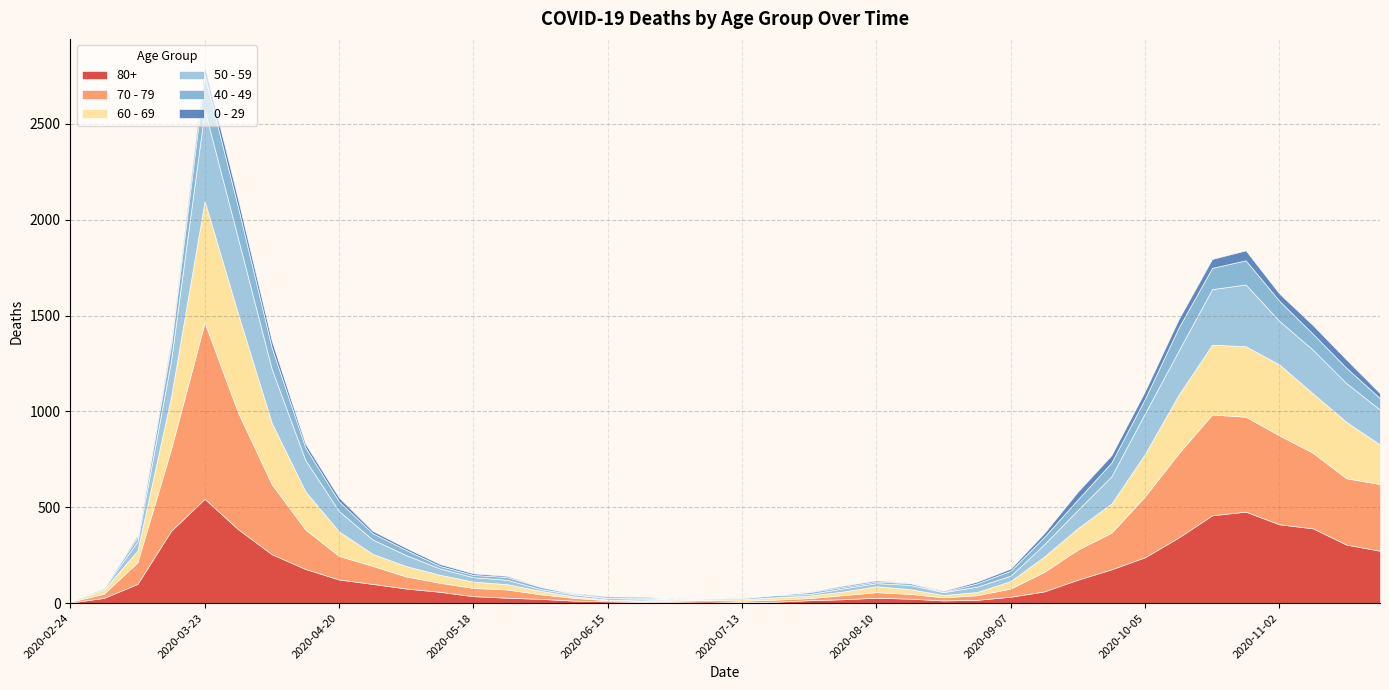

Reading left to right, what are all the values shown in this chart?

80+: 3	27	100	377	544	385	255	178	123	100	76	59	36	28	22	13	9	6	7	9	5	7	15	20	28	23	14	17	33	61	122	176	239	342	458	477	411	390	305	273
70 - 79: 4	22	113	427	920	608	365	206	123	94	63	47	43	43	24	14	6	5	5	8	7	11	11	21	29	25	16	24	43	102	157	191	318	439	526	495	464	394	346	348
60 - 69: 2	22	61	272	634	514	320	199	128	63	54	42	33	28	18	8	3	3	6	3	8	12	13	19	31	25	12	17	39	80	112	152	221	305	364	368	370	310	294	206
50 - 59: 3	7	48	190	475	392	281	163	106	75	57	33	23	23	9	10	8	9	3	5	6	12	8	16	16	22	15	28	28	64	95	142	212	230	290	322	227	228	202	182
40 - 49: 0	5	21	79	183	163	111	66	51	33	27	13	12	14	12	3	2	5	1	1	4	2	10	8	8	10	2	17	26	38	55	72	76	120	111	126	105	83	80	60
0 - 29: 1	0	10	25	47	42	36	19	20	12	11	10	8	6	2	4	6	5	2	1	2	1	3	6	6	2	5	9	11	20	40	38	39	44	46	52	38	45	43	25